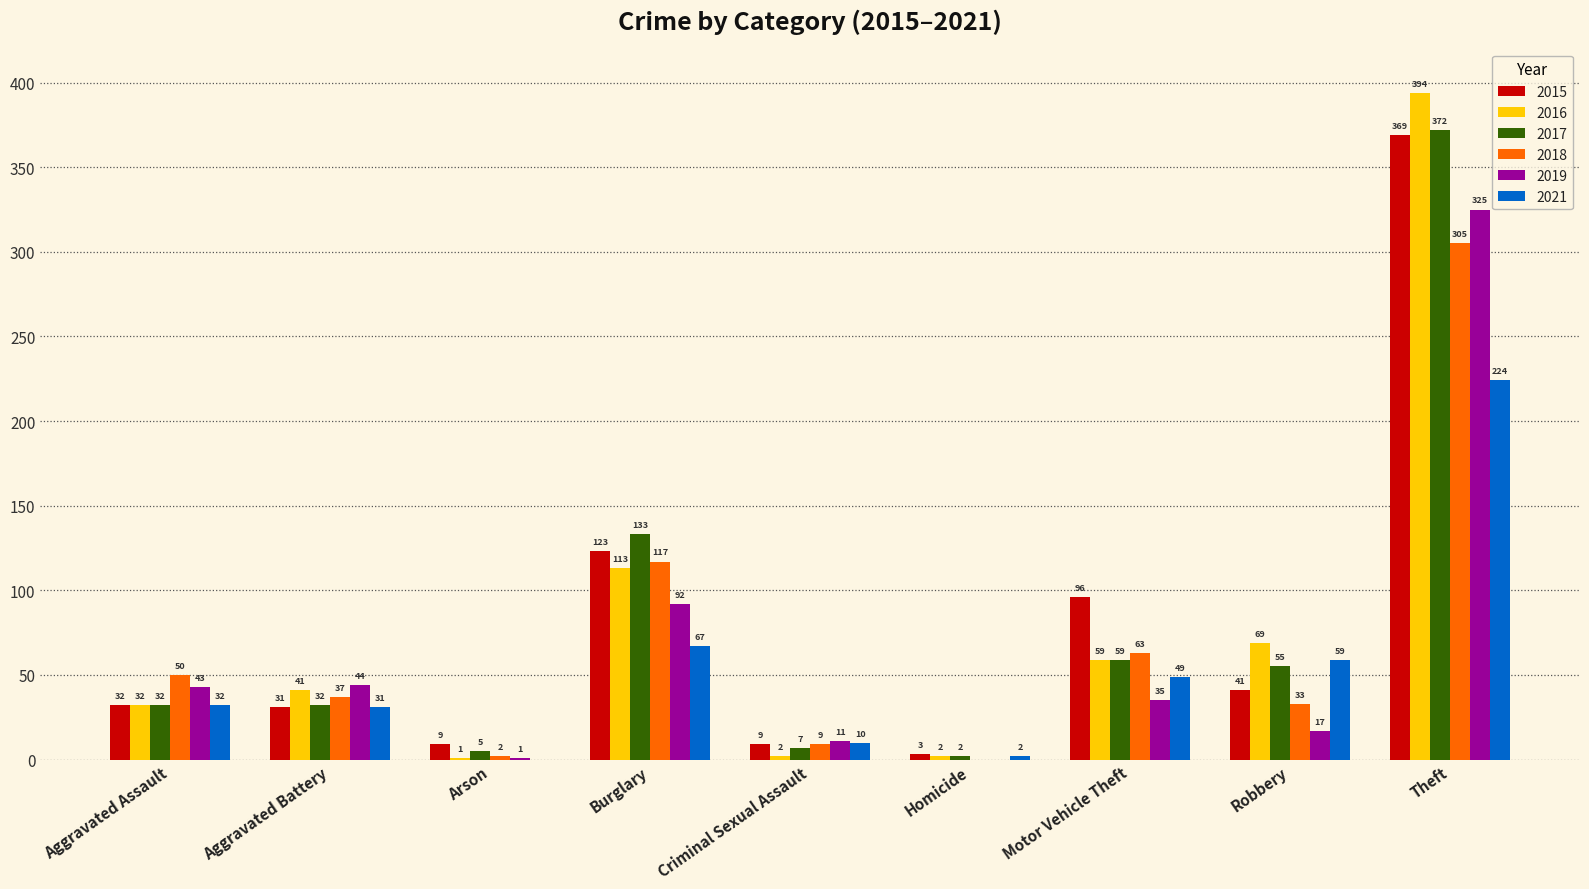

Reading right to left, transcribe all the data shown in this chart.

2015: Theft=369	Robbery=41	Motor Vehicle Theft=96	Homicide=3	Criminal Sexual Assault=9	Burglary=123	Arson=9	Aggravated Battery=31	Aggravated Assault=32
2016: Theft=394	Robbery=69	Motor Vehicle Theft=59	Homicide=2	Criminal Sexual Assault=2	Burglary=113	Arson=1	Aggravated Battery=41	Aggravated Assault=32
2017: Theft=372	Robbery=55	Motor Vehicle Theft=59	Homicide=2	Criminal Sexual Assault=7	Burglary=133	Arson=5	Aggravated Battery=32	Aggravated Assault=32
2018: Theft=305	Robbery=33	Motor Vehicle Theft=63	Homicide=0	Criminal Sexual Assault=9	Burglary=117	Arson=2	Aggravated Battery=37	Aggravated Assault=50
2019: Theft=325	Robbery=17	Motor Vehicle Theft=35	Homicide=0	Criminal Sexual Assault=11	Burglary=92	Arson=1	Aggravated Battery=44	Aggravated Assault=43
2021: Theft=224	Robbery=59	Motor Vehicle Theft=49	Homicide=2	Criminal Sexual Assault=10	Burglary=67	Arson=0	Aggravated Battery=31	Aggravated Assault=32